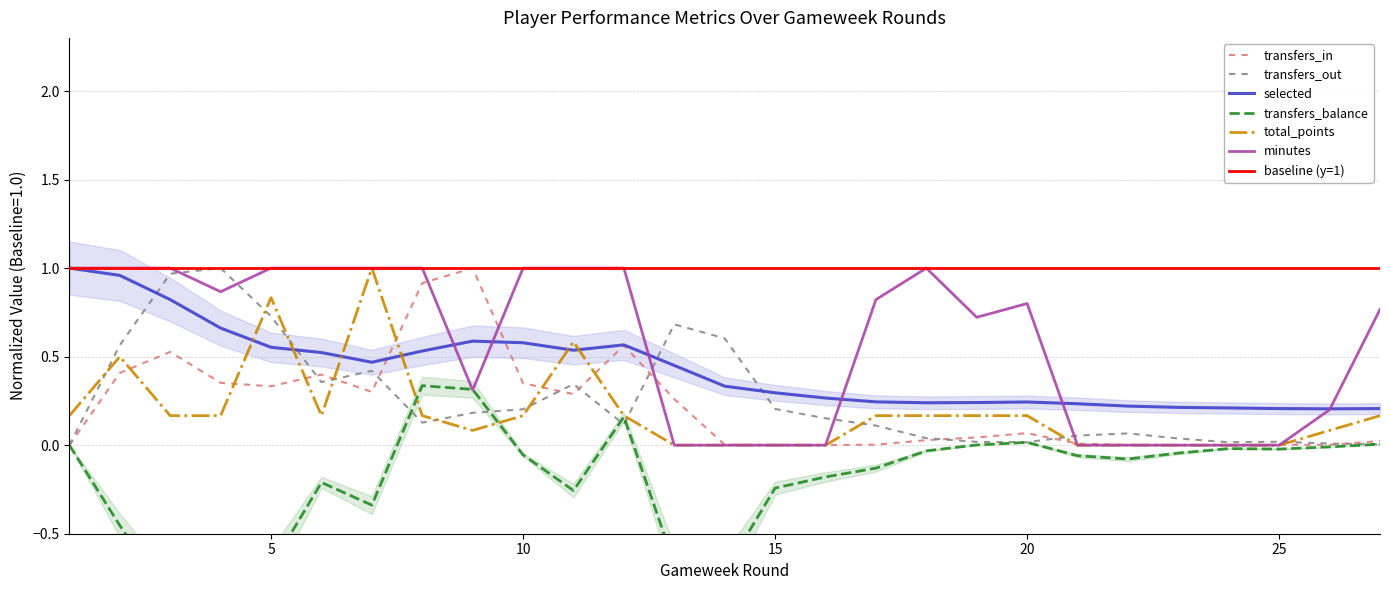

Reading right to left, transcribe all the data shown in this chart.

transfers_in: 27=0.0	26=0.0	25=0.0	24=0.0	23=0.0	22=0.0	21=0.0	20=0.1	19=0.0	18=0.0	17=0.0	16=0.0	15=0.0	14=0.0	13=0.3	12=0.6	11=0.3	10=0.3	9=1.0	8=0.9	7=0.3	6=0.4	5=0.3	4=0.4	3=0.5	2=0.4	1=0.0
transfers_out: 27=0.0	26=0.0	25=0.0	24=0.0	23=0.0	22=0.1	21=0.1	20=0.0	19=0.0	18=0.0	17=0.1	16=0.2	15=0.2	14=0.6	13=0.7	12=0.1	11=0.3	10=0.2	9=0.2	8=0.1	7=0.4	6=0.4	5=0.7	4=1.0	3=1.0	2=0.6	1=0.0
selected: 27=0.2	26=0.2	25=0.2	24=0.2	23=0.2	22=0.2	21=0.2	20=0.2	19=0.2	18=0.2	17=0.2	16=0.3	15=0.3	14=0.3	13=0.5	12=0.6	11=0.5	10=0.6	9=0.6	8=0.5	7=0.5	6=0.5	5=0.6	4=0.7	3=0.8	2=1.0	1=1.0
transfers_balance: 27=0.0	26=-0.0	25=-0.0	24=-0.0	23=-0.0	22=-0.1	21=-0.1	20=0.0	19=0.0	18=-0.0	17=-0.1	16=-0.2	15=-0.2	14=-0.7	13=-0.7	12=0.2	11=-0.3	10=-0.1	9=0.3	8=0.3	7=-0.3	6=-0.2	5=-0.7	4=-1.0	3=-0.9	2=-0.5	1=0.0
total_points: 27=0.2	26=0.1	25=0.0	24=0.0	23=0.0	22=0.0	21=0.0	20=0.2	19=0.2	18=0.2	17=0.2	16=0.0	15=0.0	14=0.0	13=0.0	12=0.2	11=0.6	10=0.2	9=0.1	8=0.2	7=1.0	6=0.2	5=0.8	4=0.2	3=0.2	2=0.5	1=0.2
minutes: 27=0.8	26=0.2	25=0.0	24=0.0	23=0.0	22=0.0	21=0.0	20=0.8	19=0.7	18=1.0	17=0.8	16=0.0	15=0.0	14=0.0	13=0.0	12=1.0	11=1.0	10=1.0	9=0.3	8=1.0	7=1.0	6=1.0	5=1.0	4=0.9	3=1.0	2=1.0	1=1.0